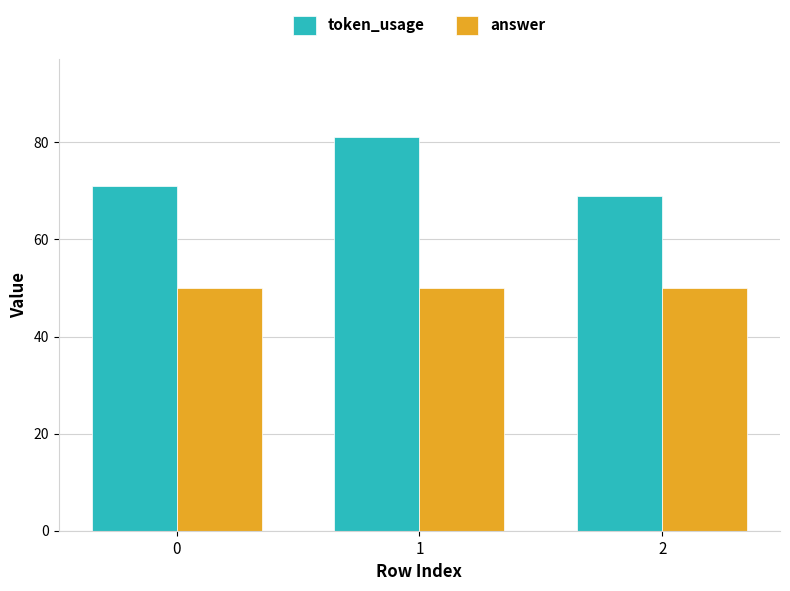

What is the total value across all series at 1?

131